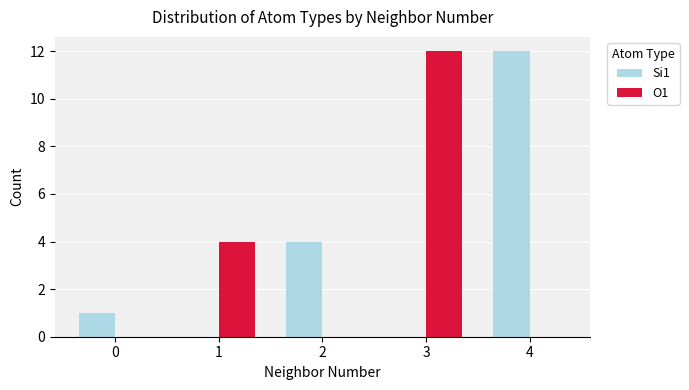

At which label is Si1 closest to 6?

2